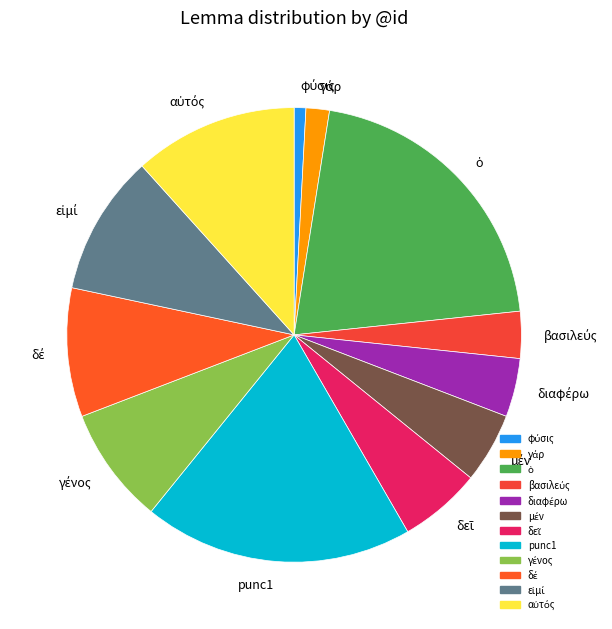

Does any single category account for the majority?

No